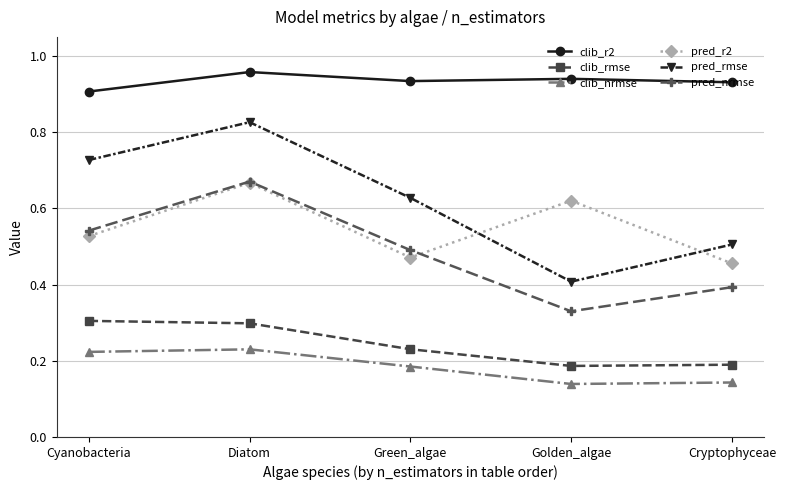

How many clib_nrmse values are between 0 and 1?

5